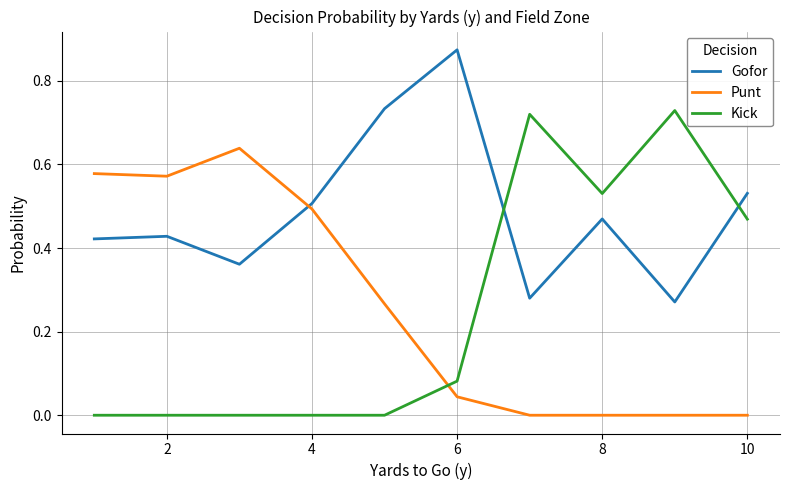

Which series has the widest spread of values?

Kick